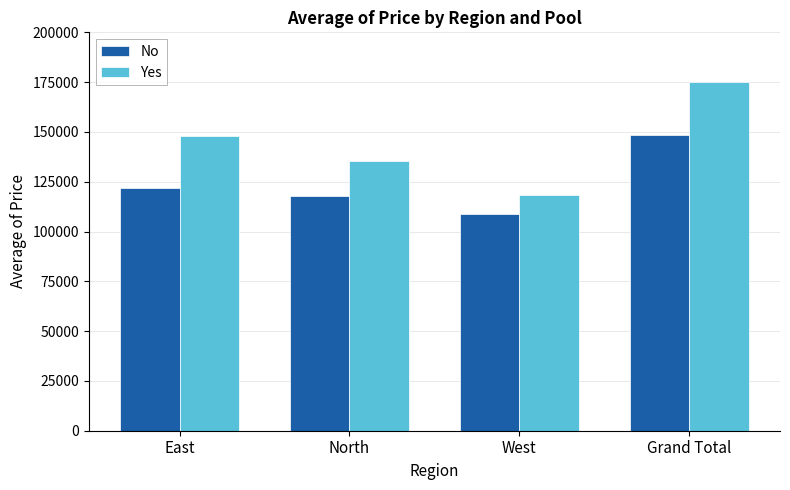

What is the value of the No bar at the 4th from the left?

148230.4